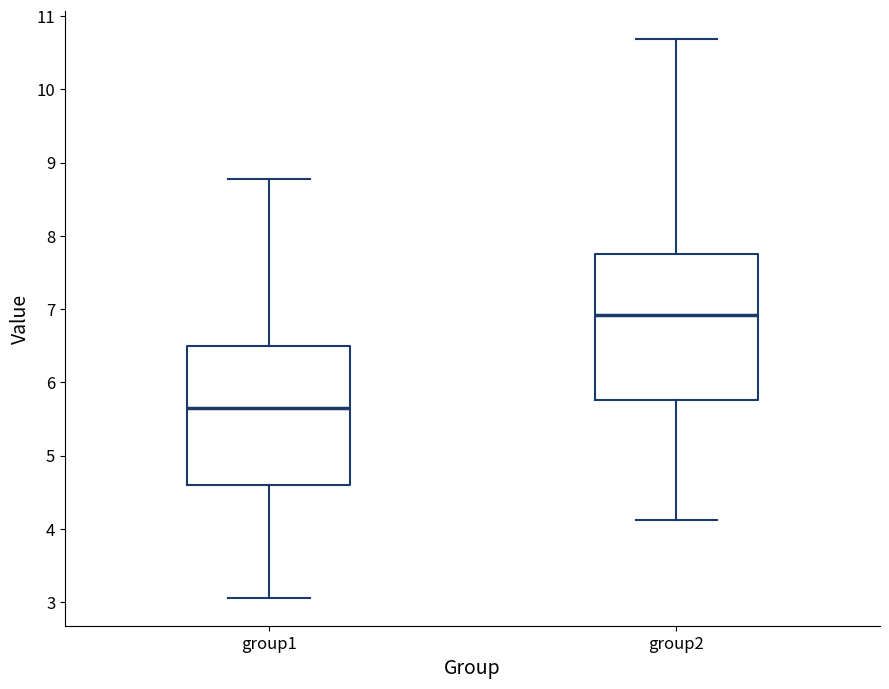

Reading left to right, read every box against the y-axis: the position of its median line, the range the box covers, and the ends of its whiskers. The values are not printed on the chart, so give them approximately, as read against the axis.

group1: median 5.6, box 4.6 to 6.5, whiskers 3.1 to 8.8
group2: median 6.9, box 5.8 to 7.8, whiskers 4.1 to 10.7